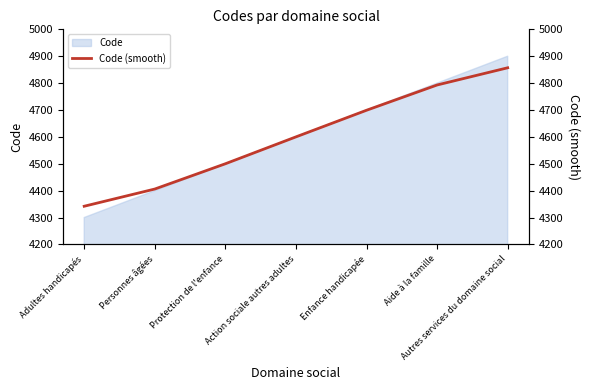

Reading left to right, what are all the values shown in this chart?

Adultes handicapés=4342	Personnes âgées=4406	Protection de l'enfance=4500	Action sociale autres adultes=4600	Enfance handicapée=4699	Aide à la famille=4793	Autres services du domaine social=4857